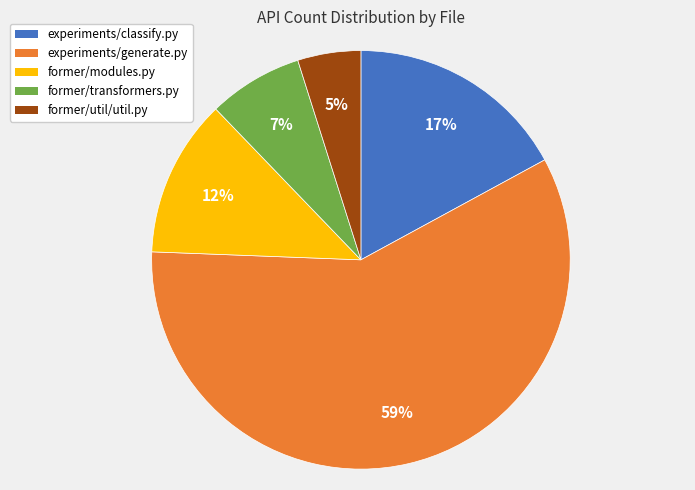

True or false: experiments/classify.py accounts for 5% of the total.

False